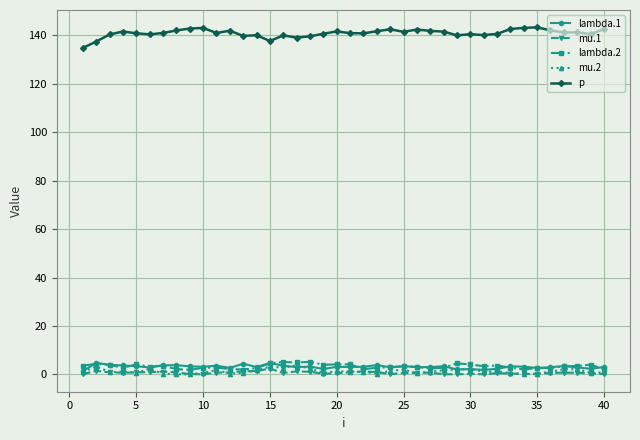

True or false: lambda.2 and p intersect in this chart.

False